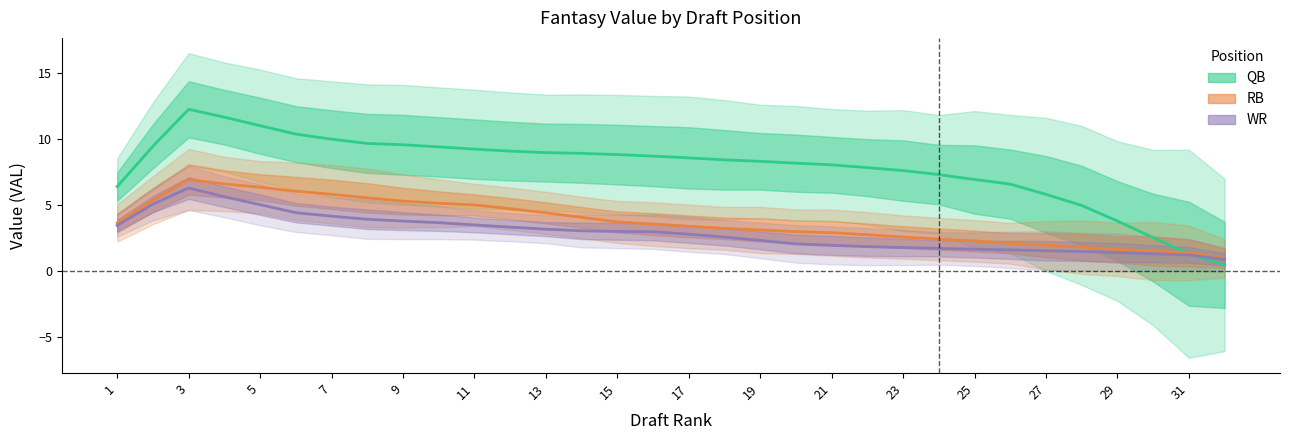

Where is QB_VAL nearest to the value 6?

27